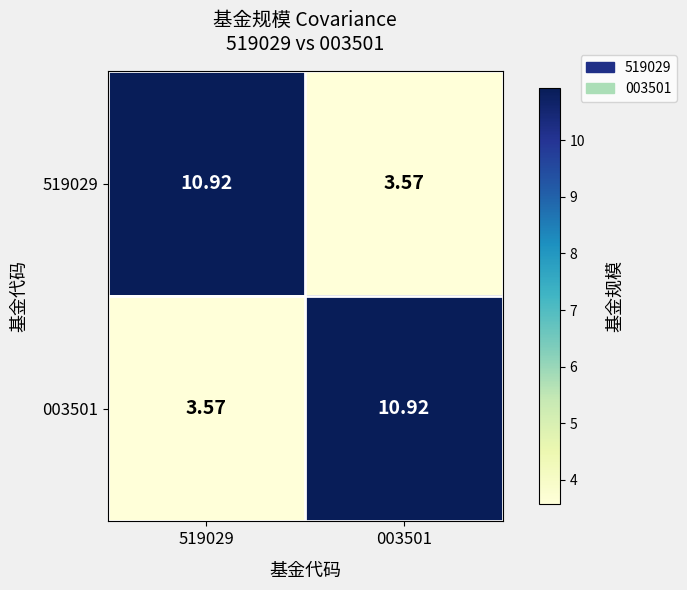

Is the value of 519029 at 519029 greater than the value of 003501 at 519029?

Yes